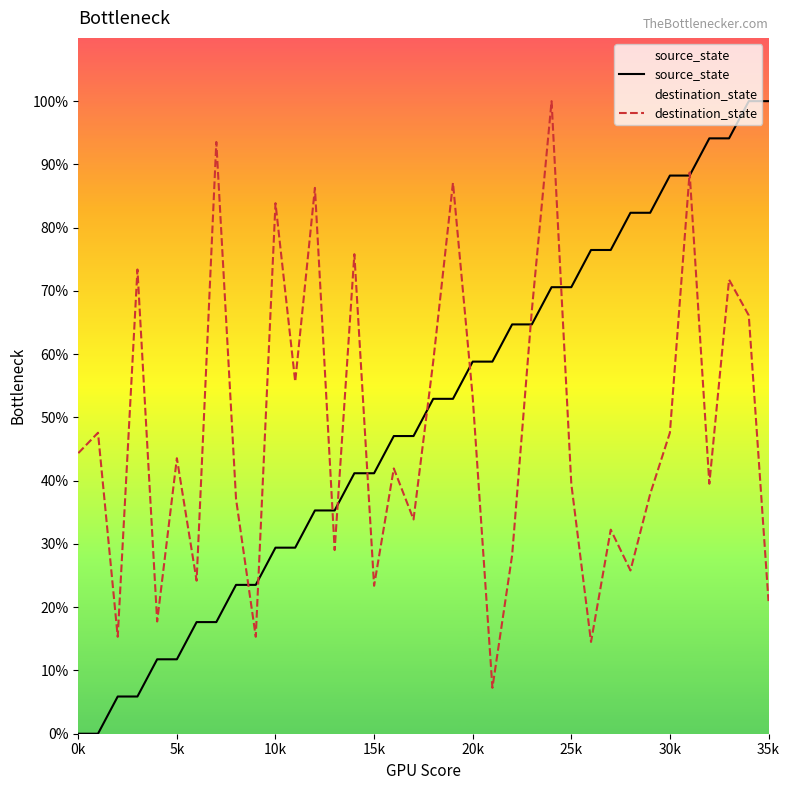

The destination_state series shows 39.5 at 25k. True or false?

True